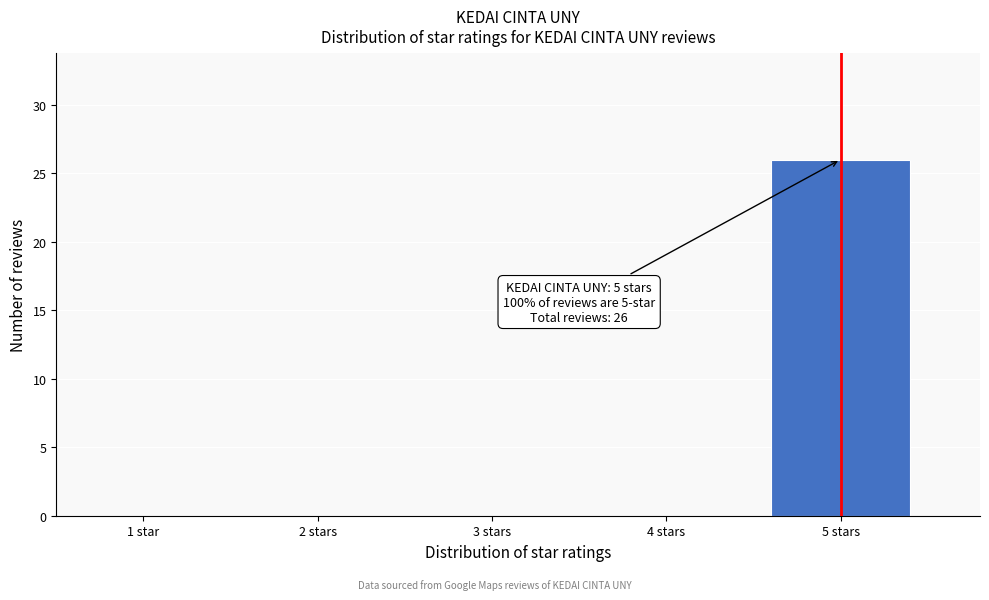

Reading left to right, extract all data points from this chart.

1 star=0	2 stars=0	3 stars=0	4 stars=0	5 stars=26